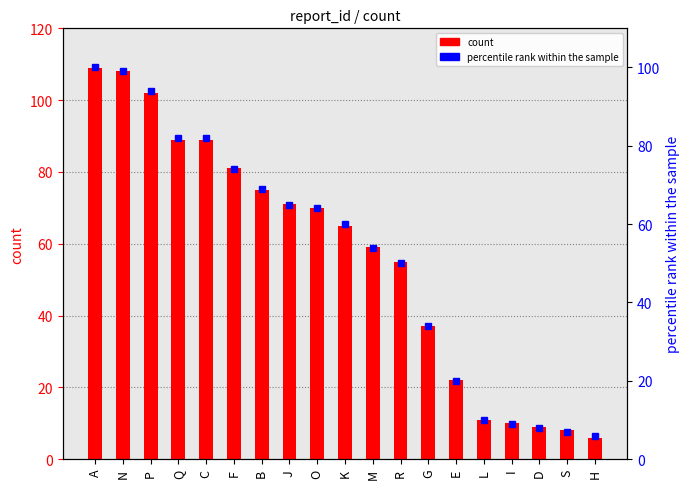

What is the average value of the percentile rank within the sample series?

52